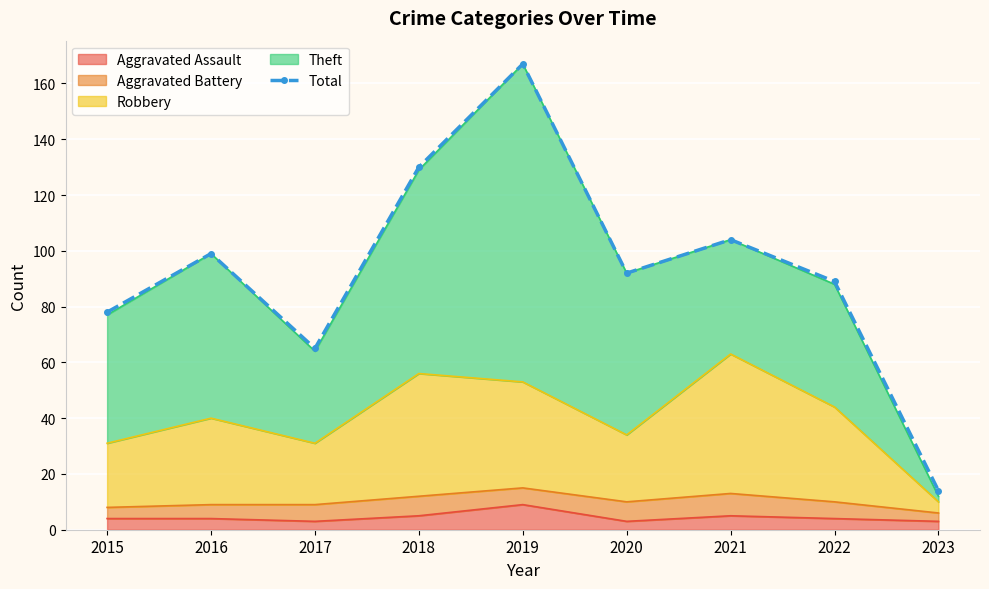

What is the difference between the values at 2020 and 2022?

3